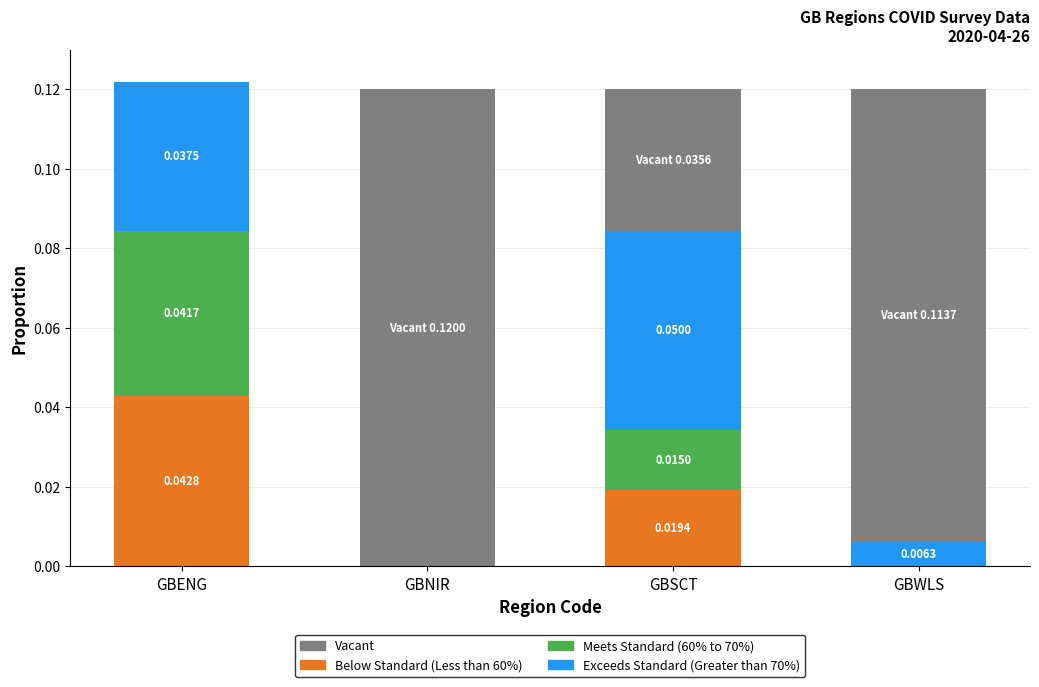

Are the bars horizontal?

No